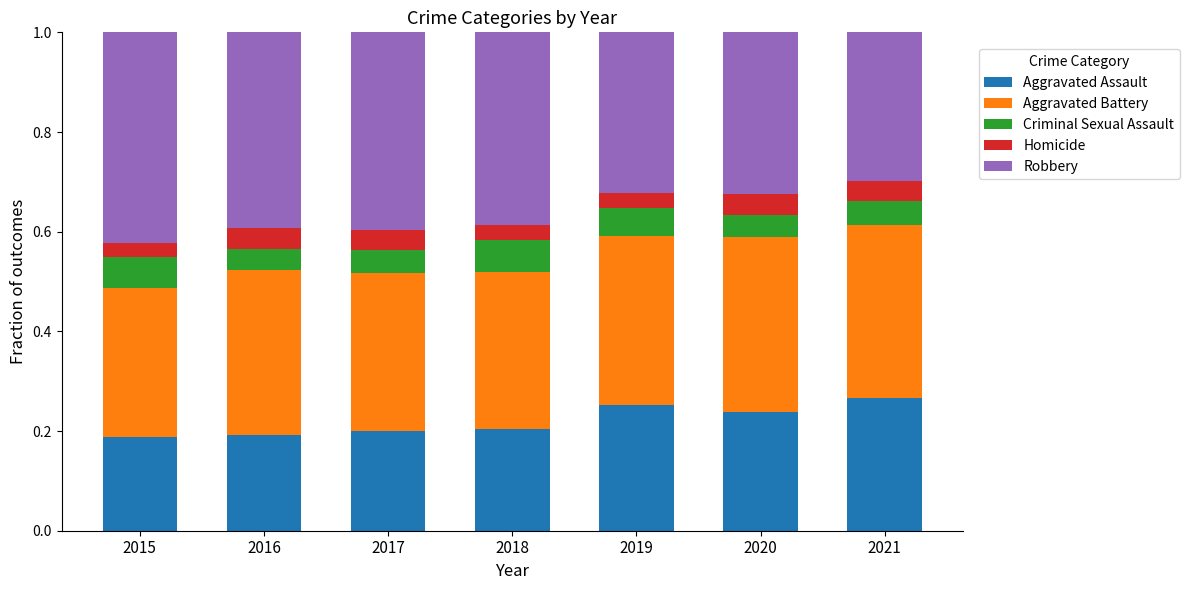

How many Aggravated Assault values are between 0 and 1?

7